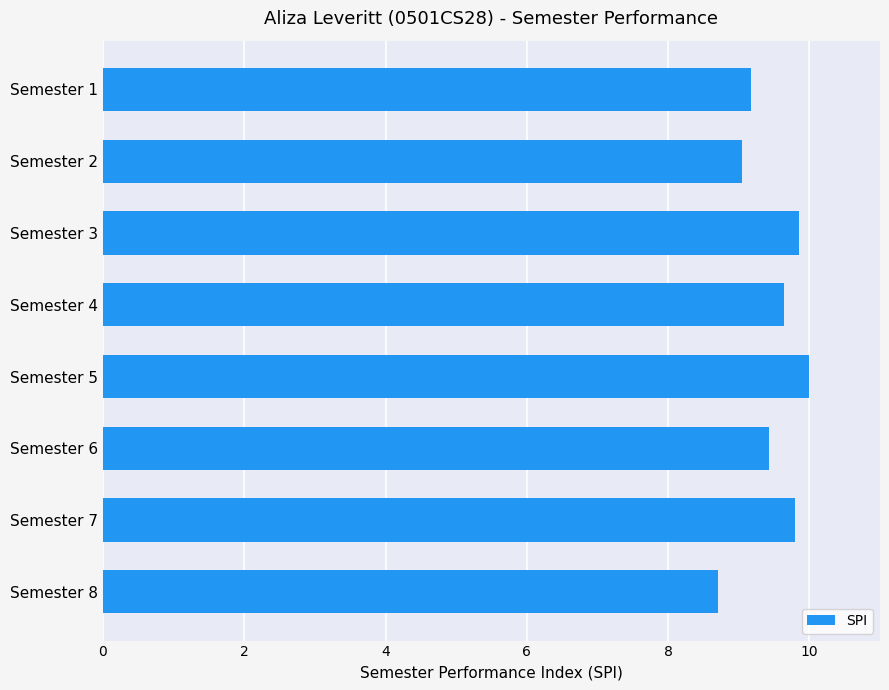

Between Semester 8 and Semester 4, which is larger?

Semester 4